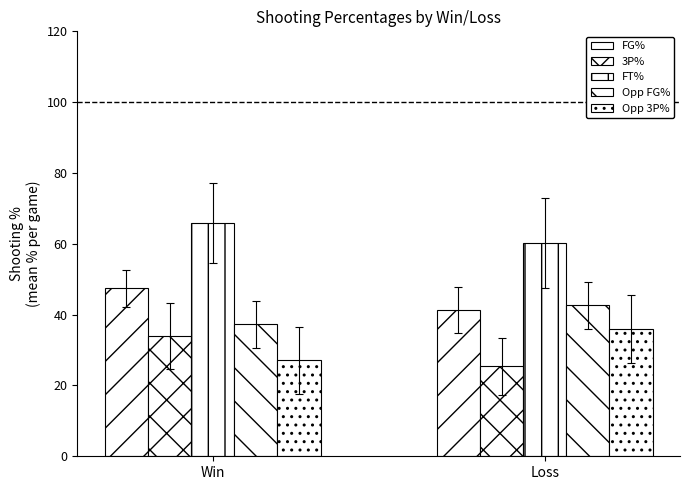

How many series are shown in this chart?

5